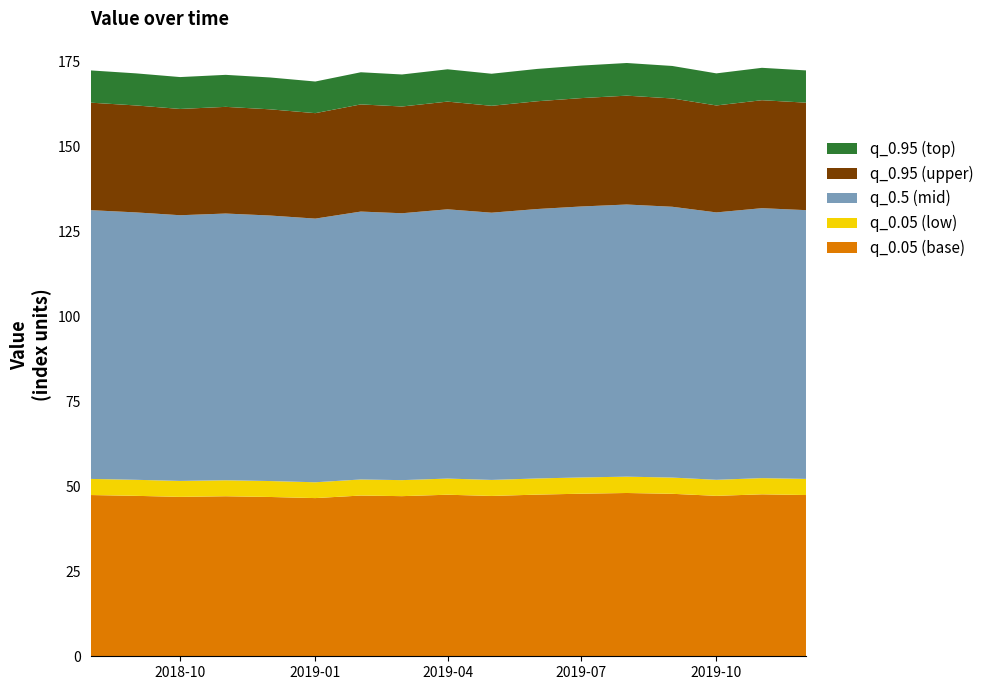

What is the lowest value of the q_0.05 (base) series?

46.6